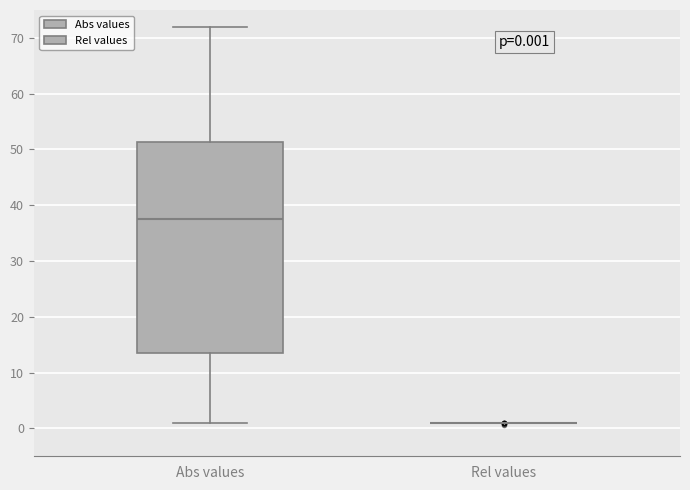

Comparing the boxes themselves (not the whiskers), which one is the tallest?

Abs values